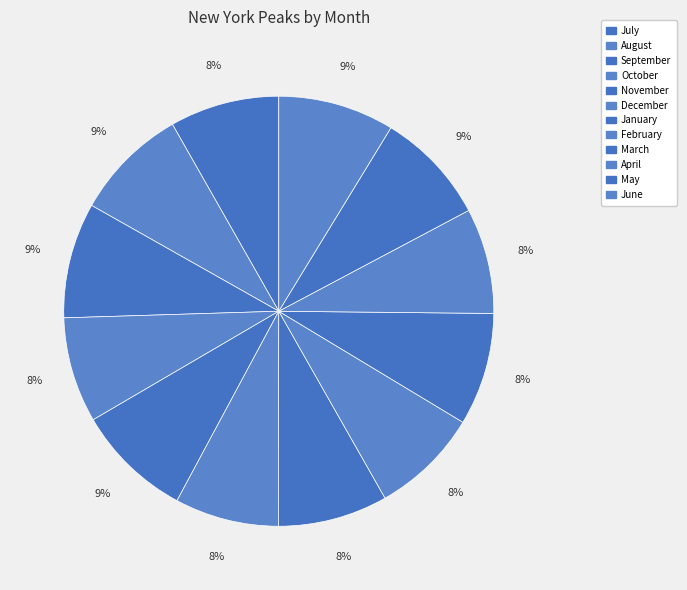

How many slices are in this pie chart?

12